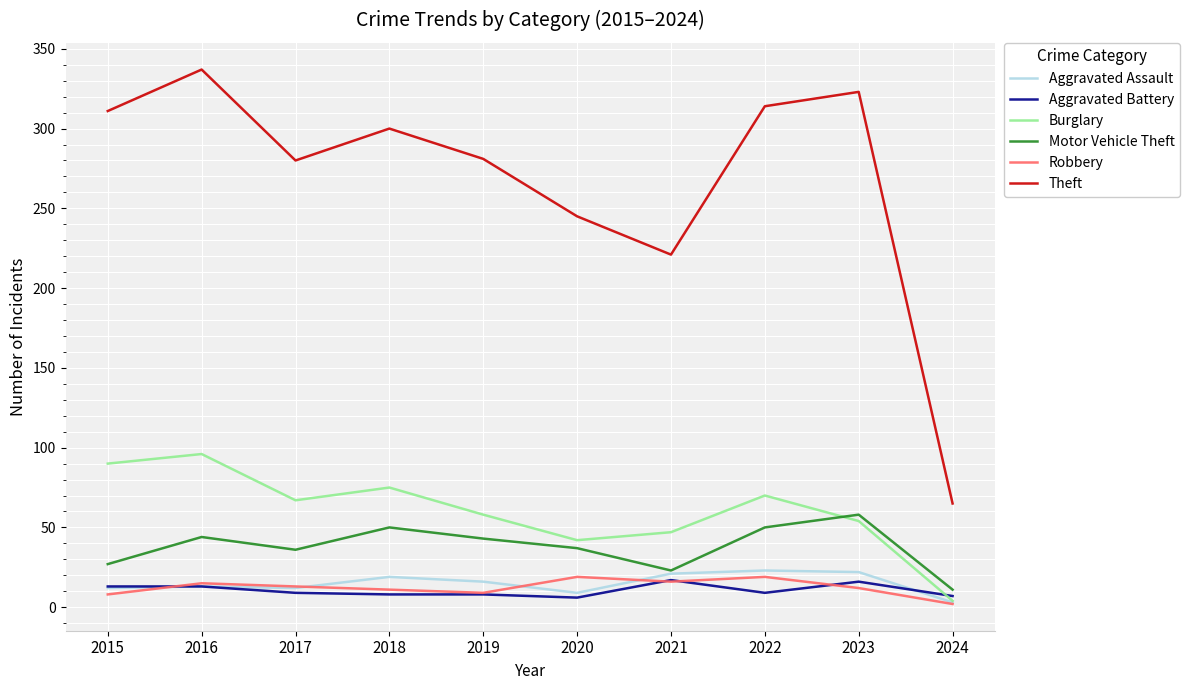

What is the maximum value for Theft?

337